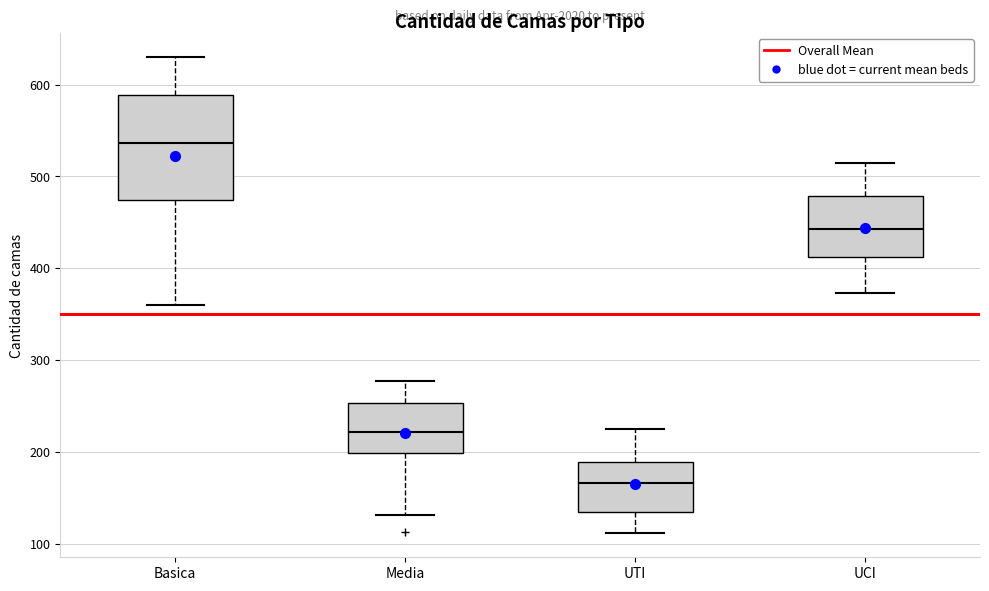

Which box has the highest median line?

Basica